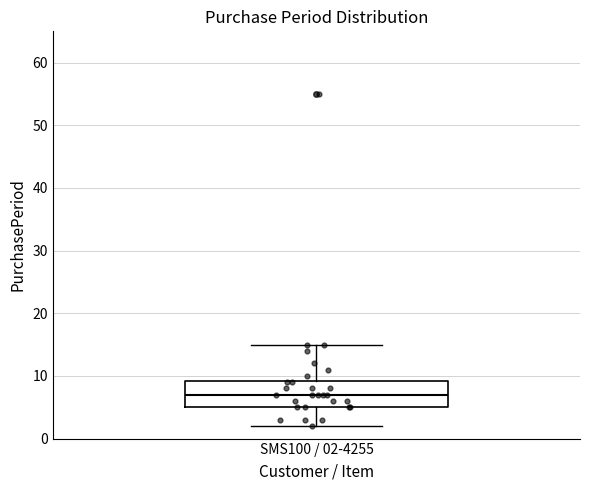

Where does the upper whisker of the box for SMS100 / 02-4255 end on the y-axis? The values are not printed on the chart, so give them approximately, as read against the axis.

15